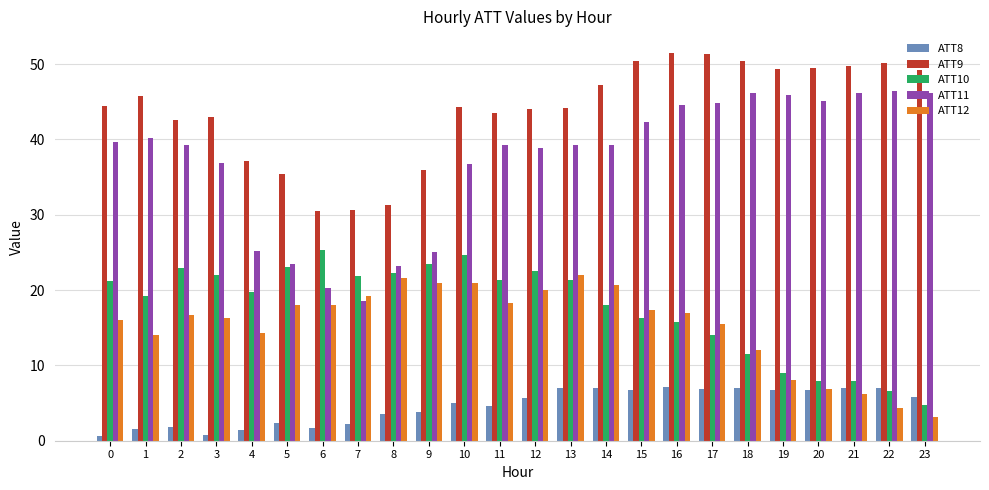

True or false: ATT10 has a value of 26.3 at 14.

False